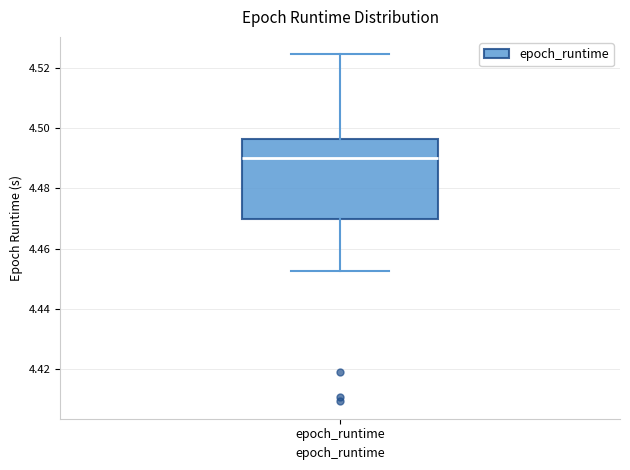

Transcribe this box plot: give where the median line is, the range the box spans, and where the two whiskers end, as read against the y-axis. The values are not printed on the chart, so give them approximately, as read against the axis.

median 4.490, box 4.470 to 4.496, whiskers 4.452 to 4.524